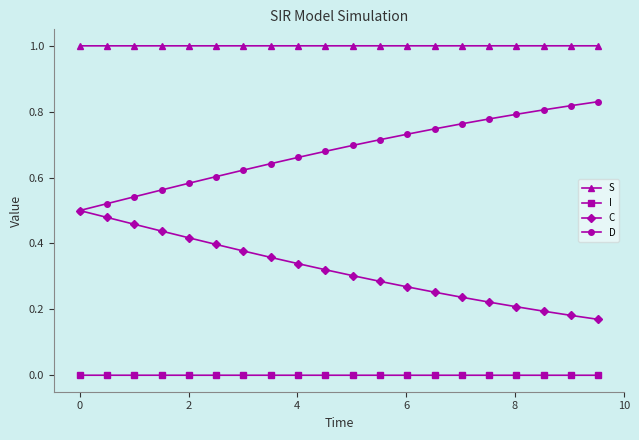

Rank the series by their maximum value, from highest to lowest.

S, D, C, I